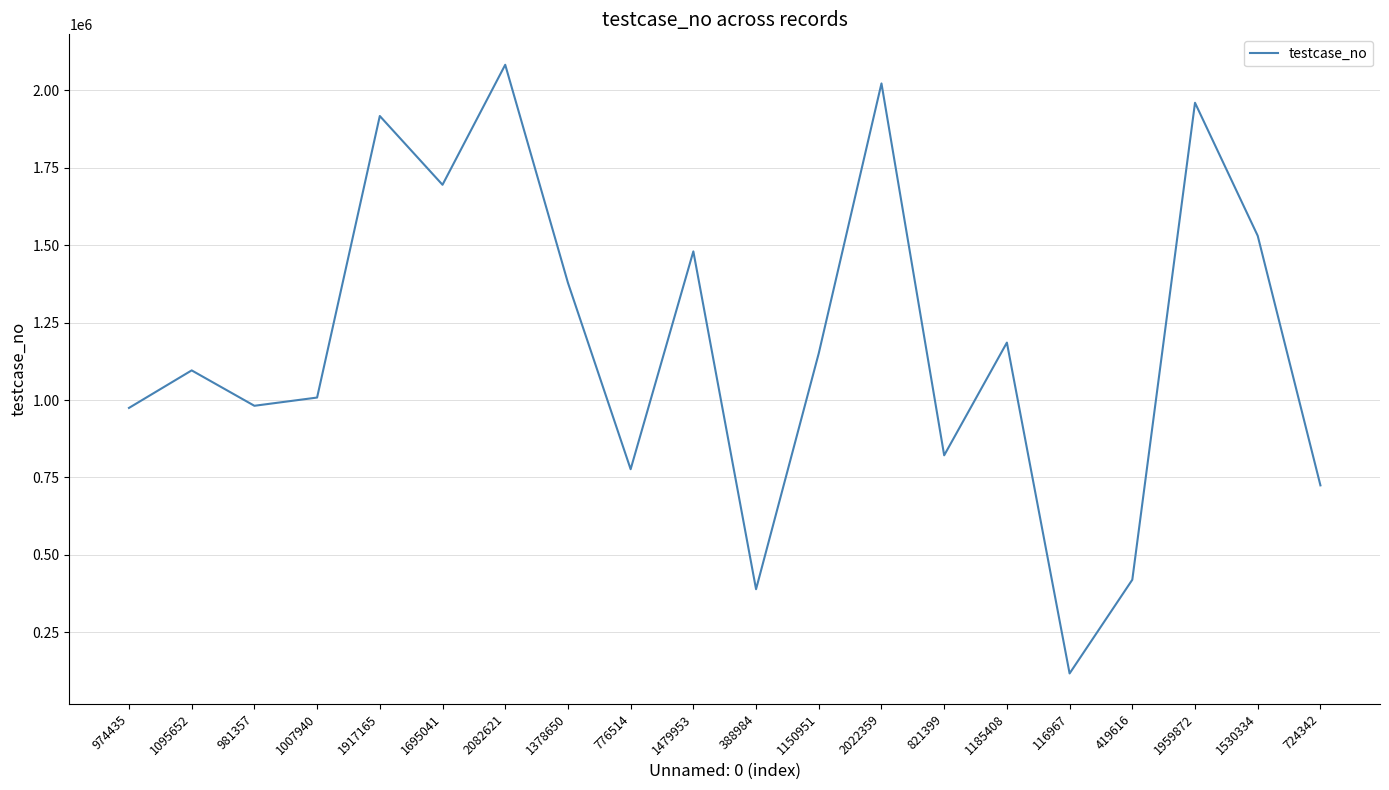

What is the difference between the values at 2022359 and 1530334?

492025